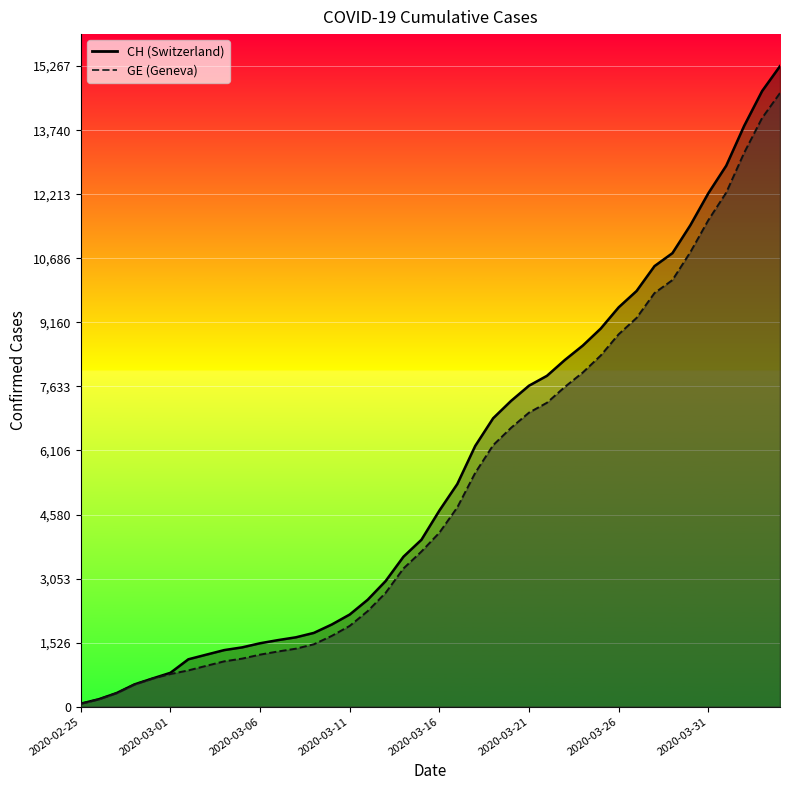

Is the value of GE at 2020-02-25 greater than the value of CH at 2020-03-30?

No